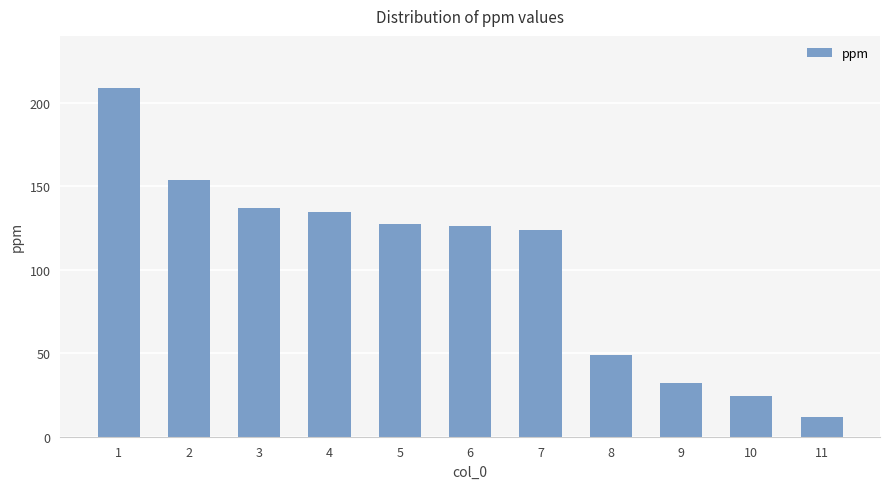

What is the value of the 7th bar from the left?

123.8